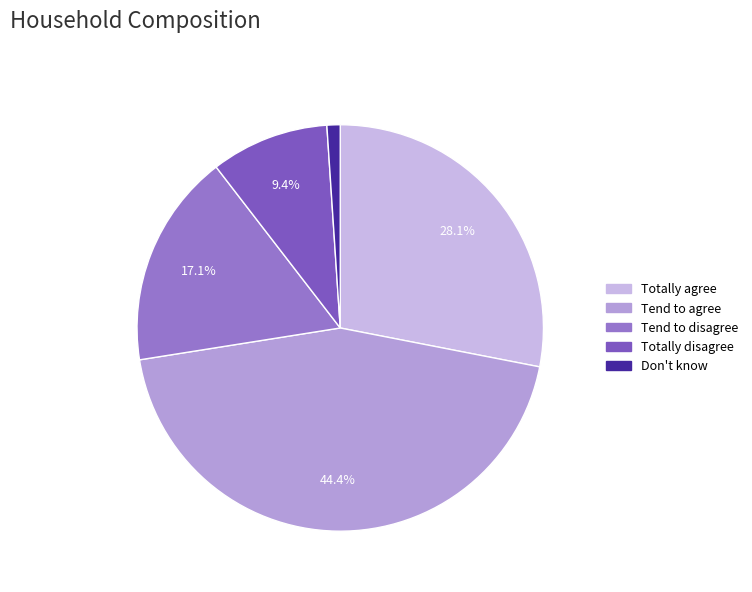

Is it true that Totally disagree is 1% of the pie?

False